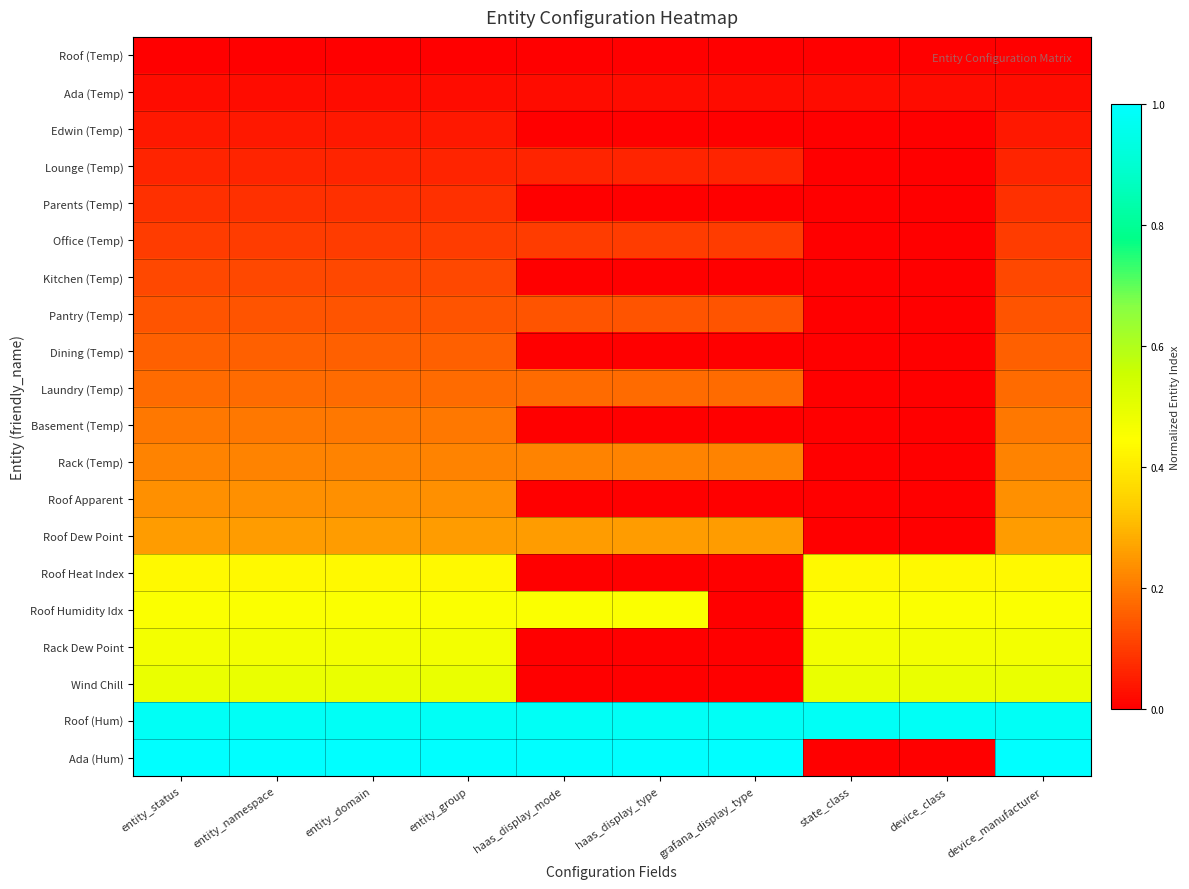

How many distinct data groups are displayed?

20